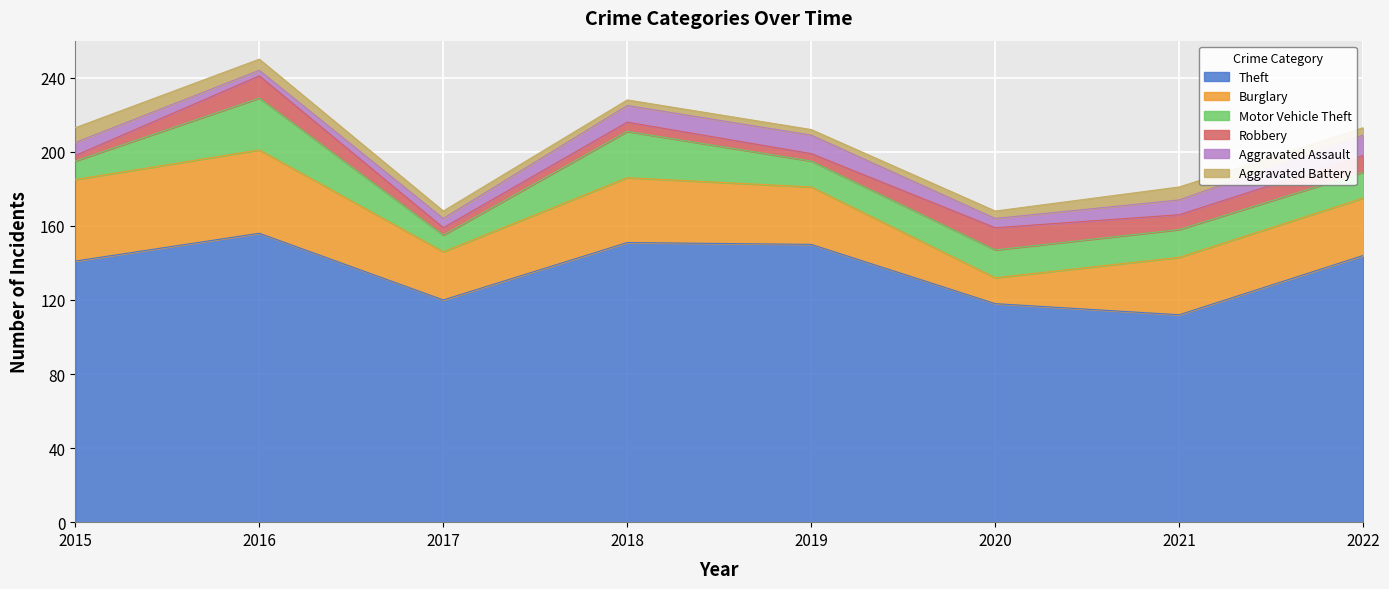

What is the lowest value of the Theft series?

112